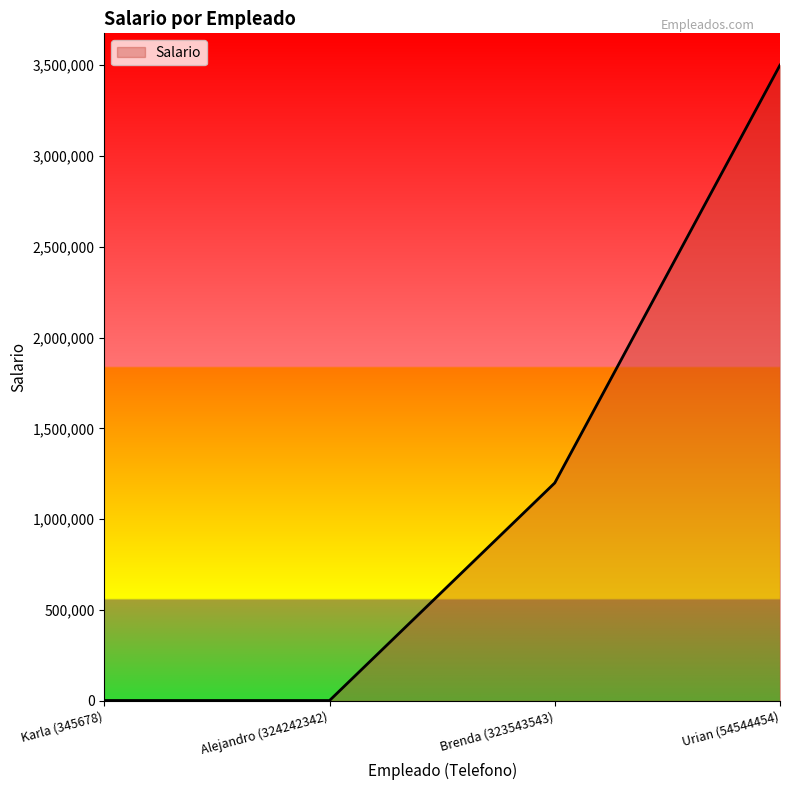

How many lines are shown in the chart?

1